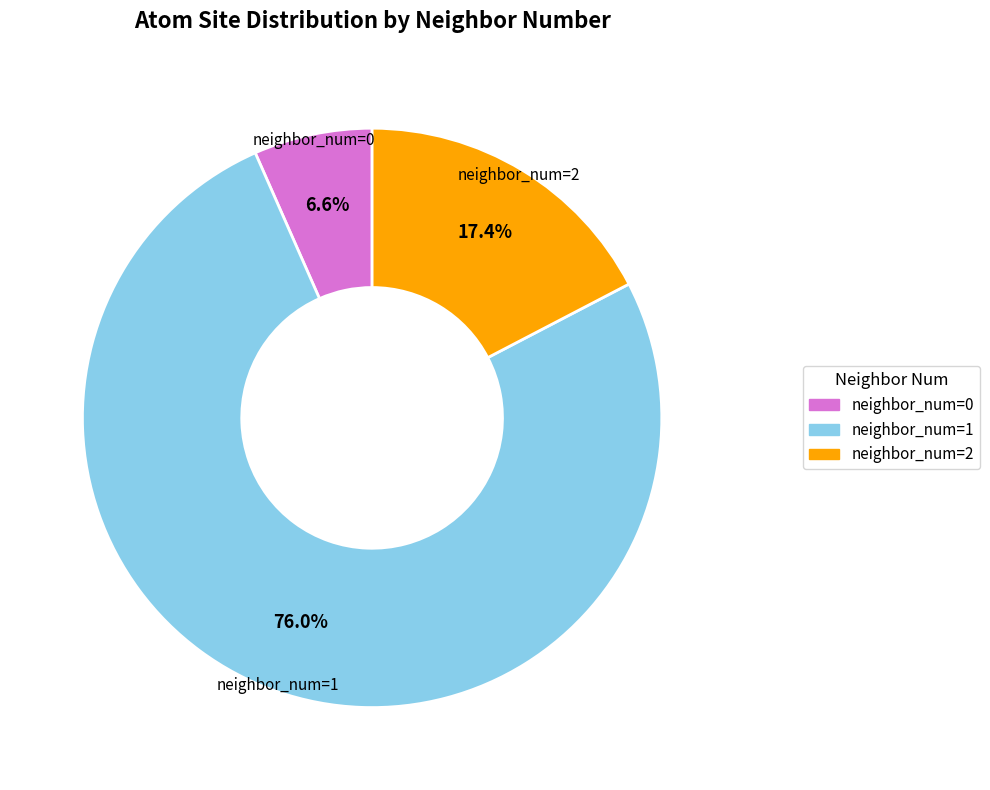

Is there a majority slice in this chart?

Yes